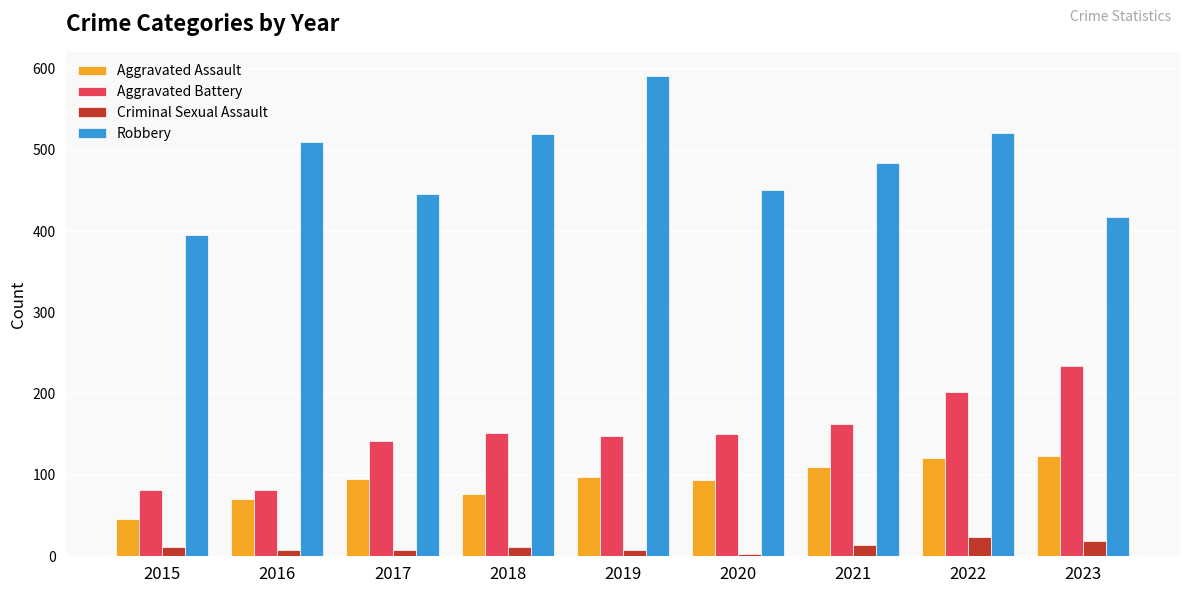

What value does the Robbery series have at 2017?

446